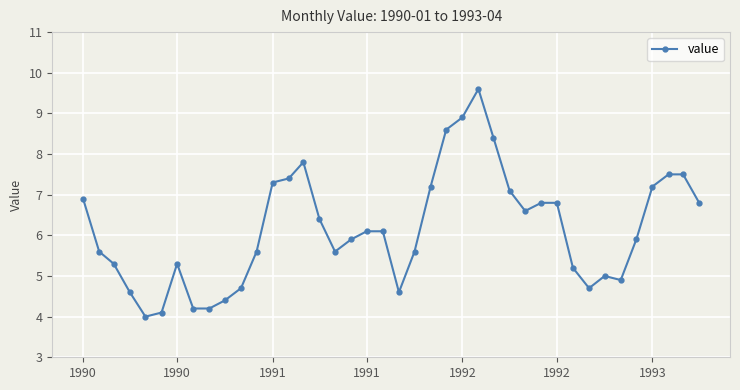

What is the sum of all values?

246.4